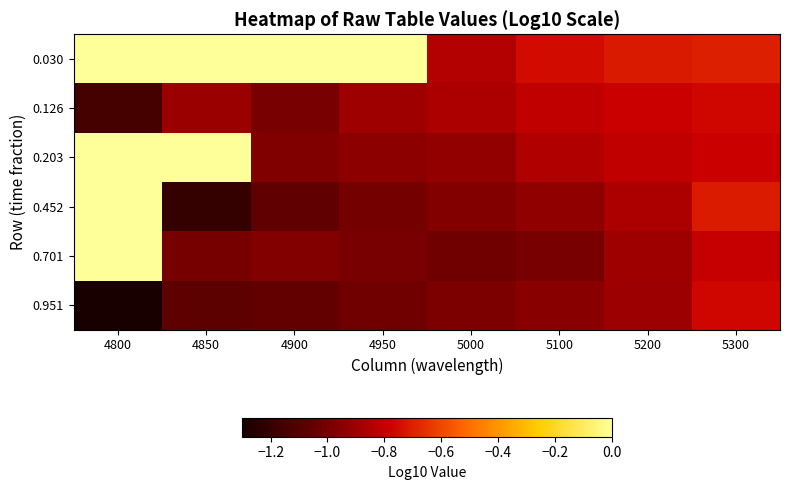

At which category is the sum across all series the highest?

4800